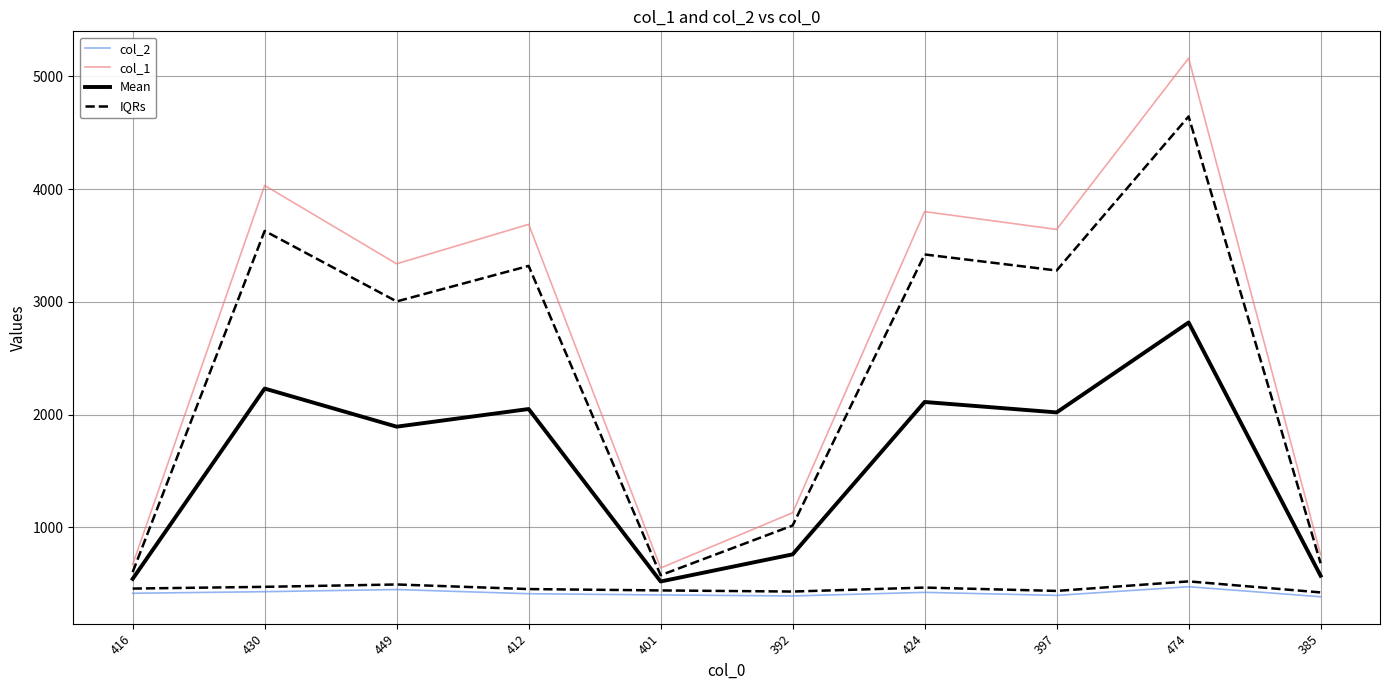

True or false: Mean and col_2 cross at least once.

False